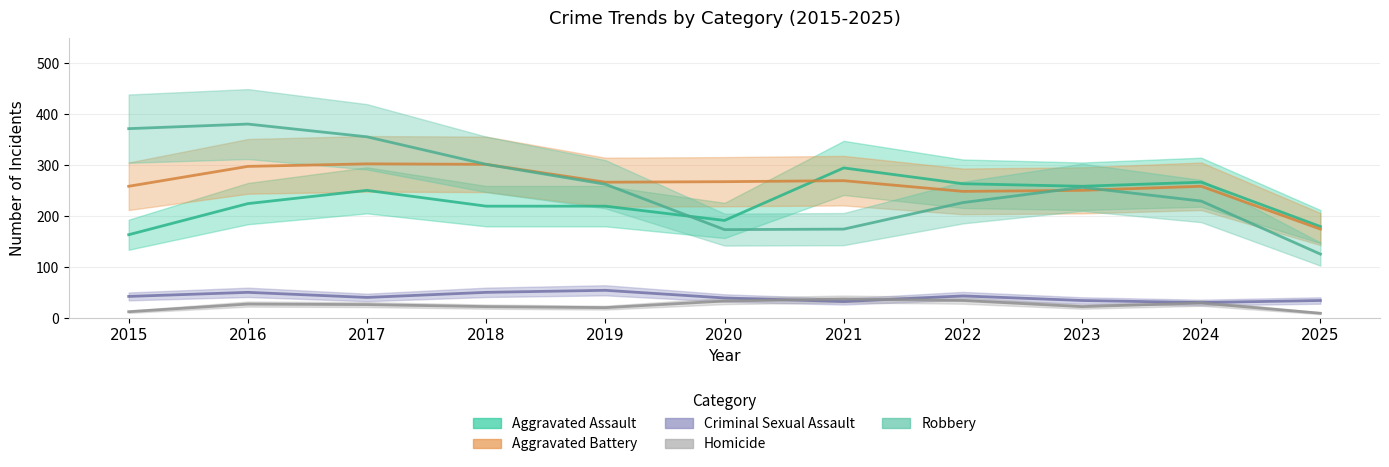

At 2022, list the series in order from largest to smallest.

Aggravated Assault, Aggravated Battery, Robbery, Criminal Sexual Assault, Homicide